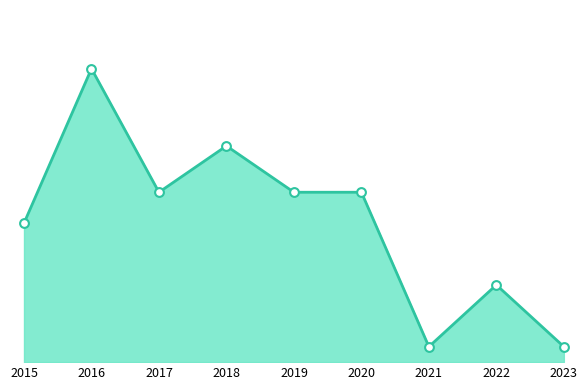

Approximately how many times larger is the value at 2016 compared to 2017?

1.7